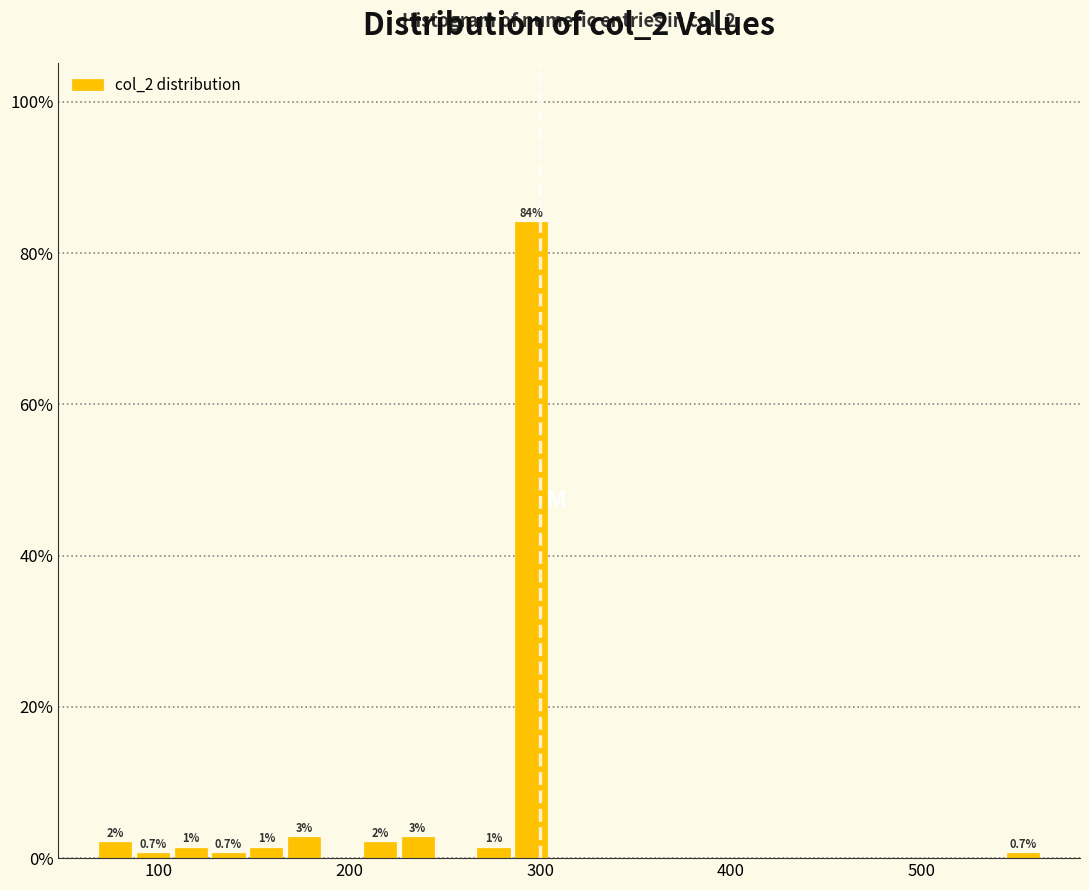

Around what value on the x-axis is the tallest bar? Give the approximate position of its centre, as read against the axis.

300